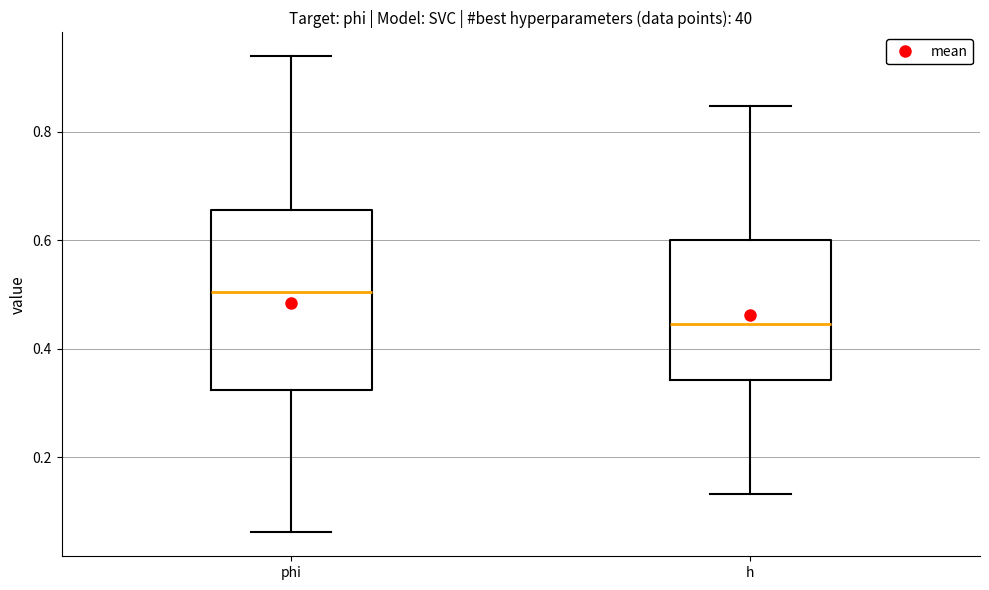

Which box's median line is the lowest?

h